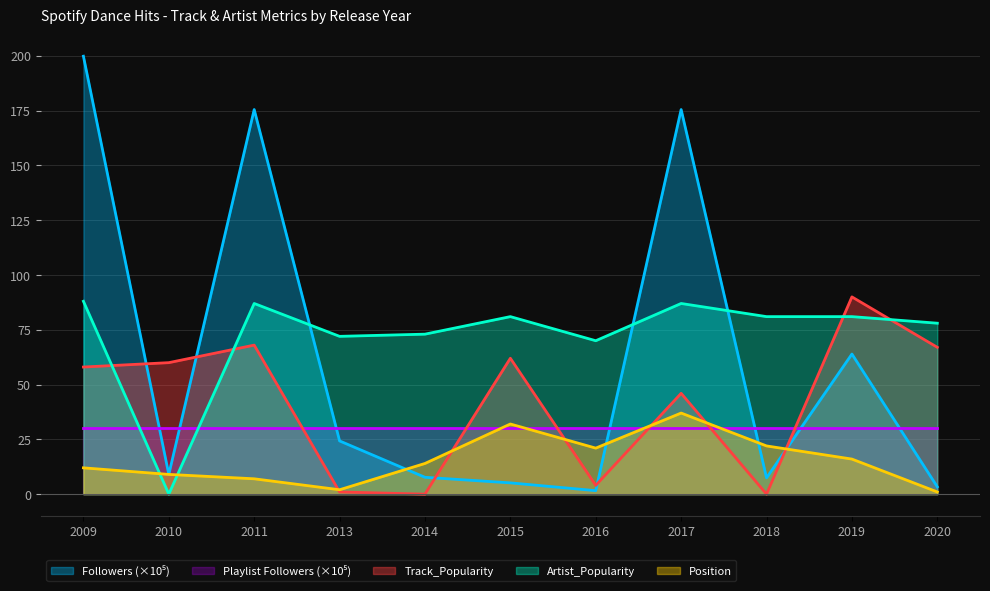

What is the average value of the Position series?

15.7